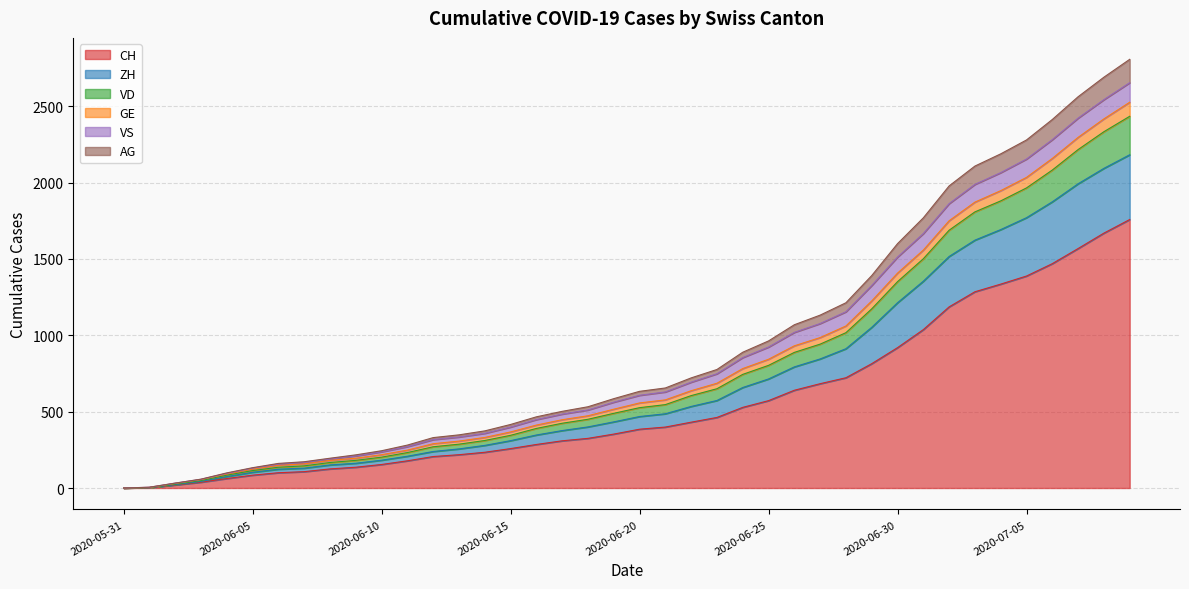

How many categories are shown in the chart?

40